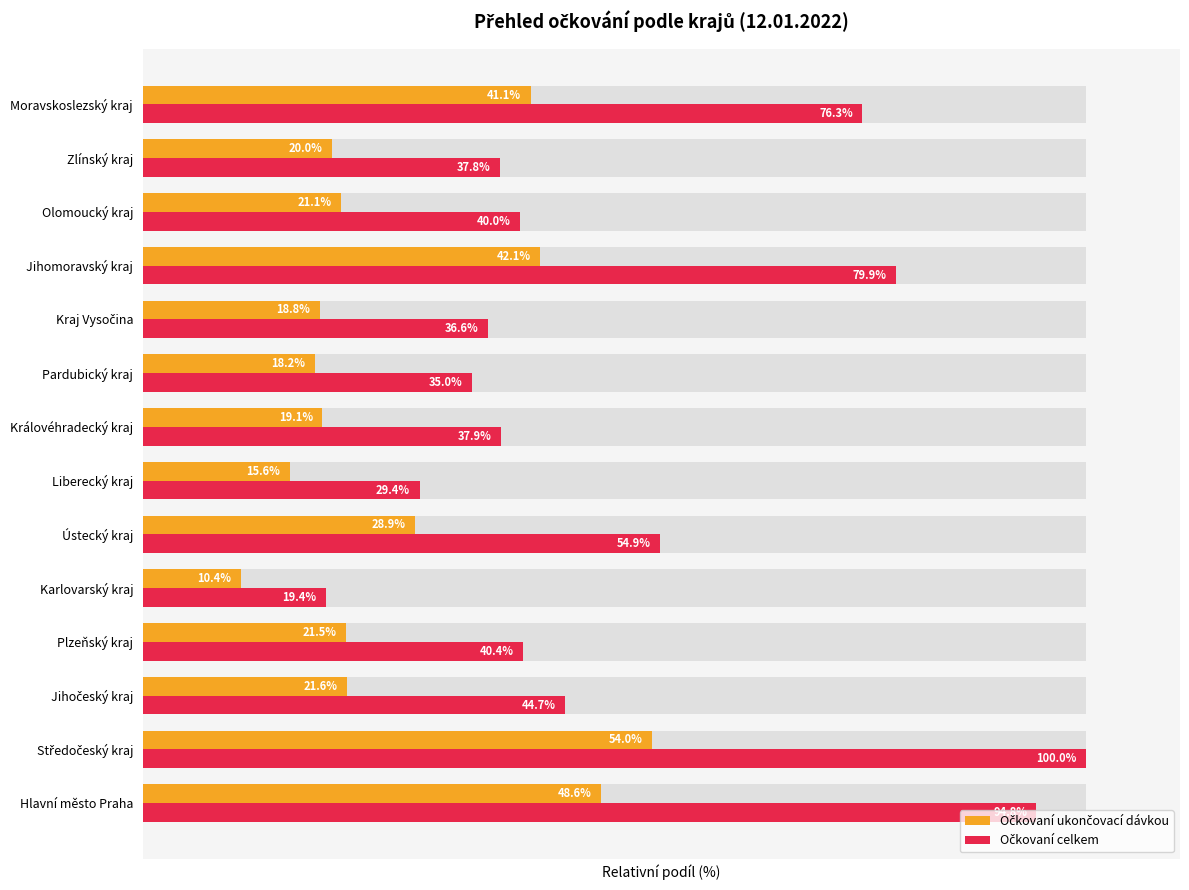

Is it true that Očkovaní celkem equals 40.0 at Olomoucký kraj?

True